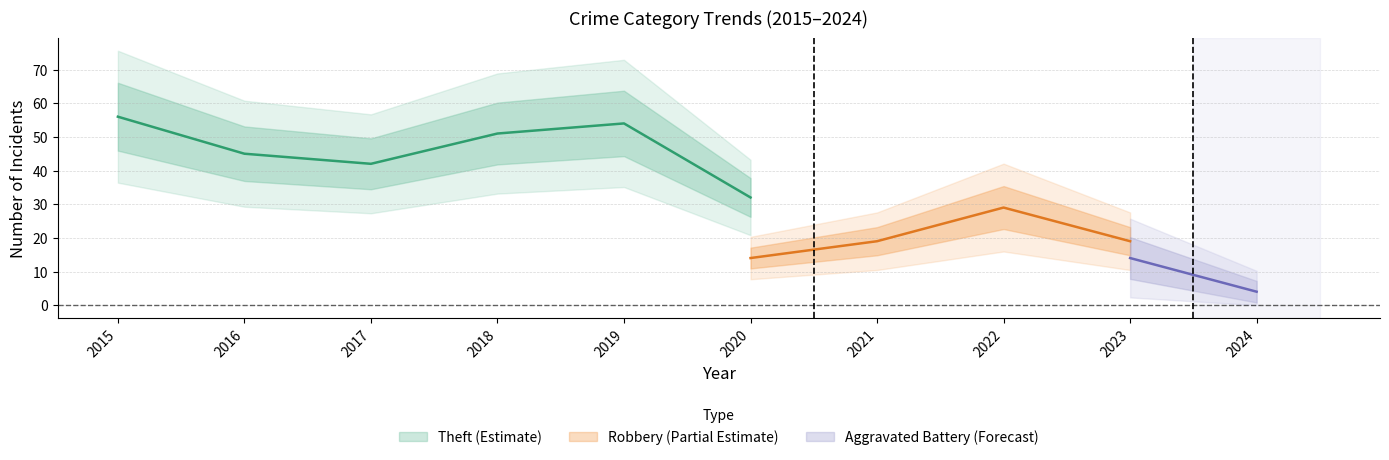

The value of Aggravated Assault at 2016 is 6. True or false?

False